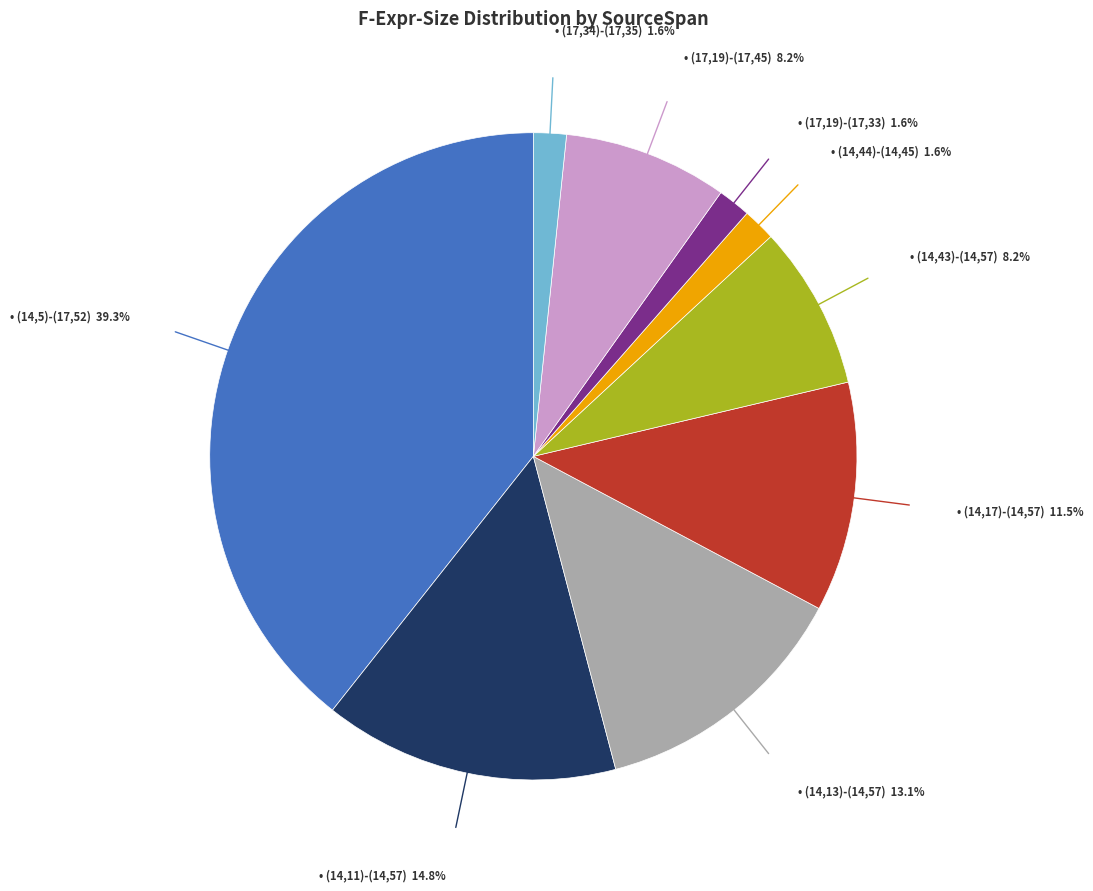

Is there a majority slice in this chart?

No